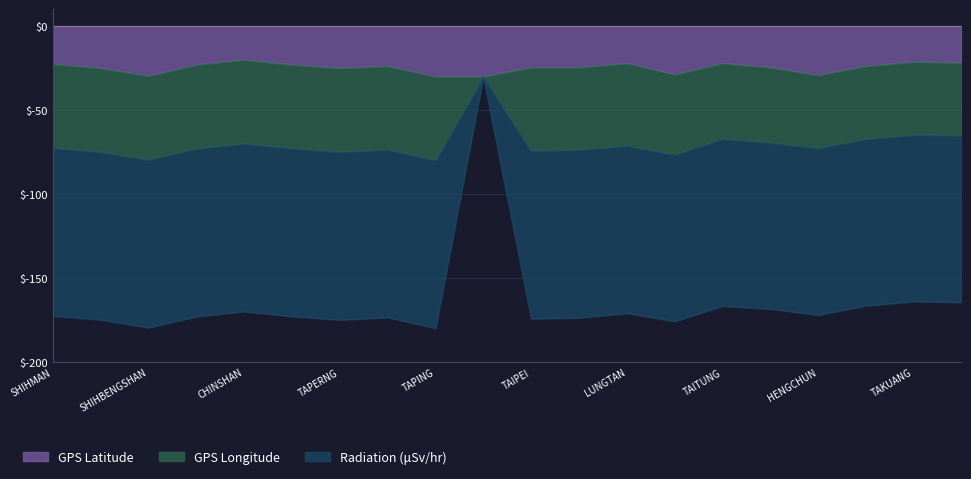

What is the lowest value of the GPS Latitude series?

-30.0